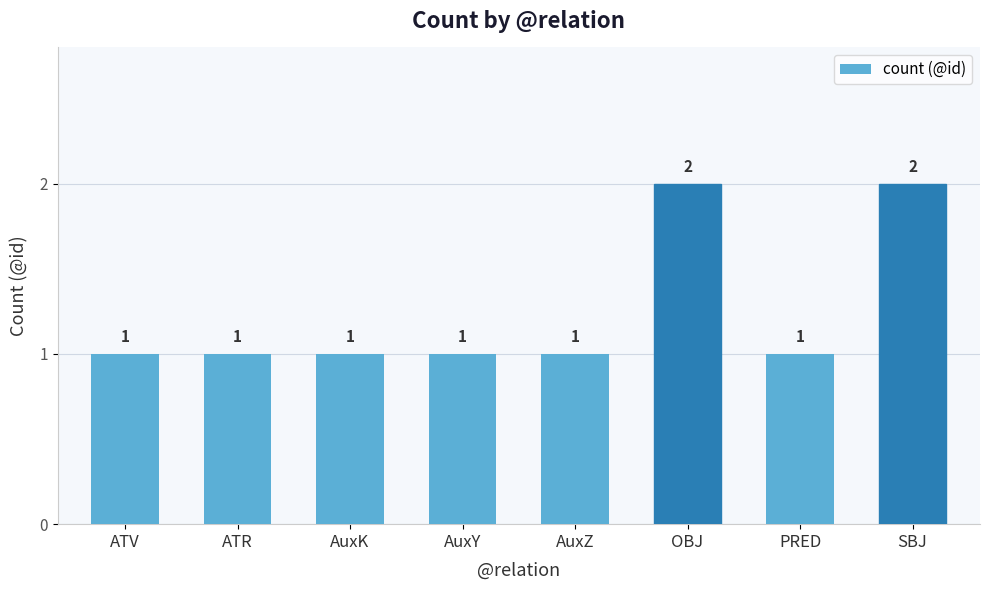

What is the minimum value shown in the chart?

1